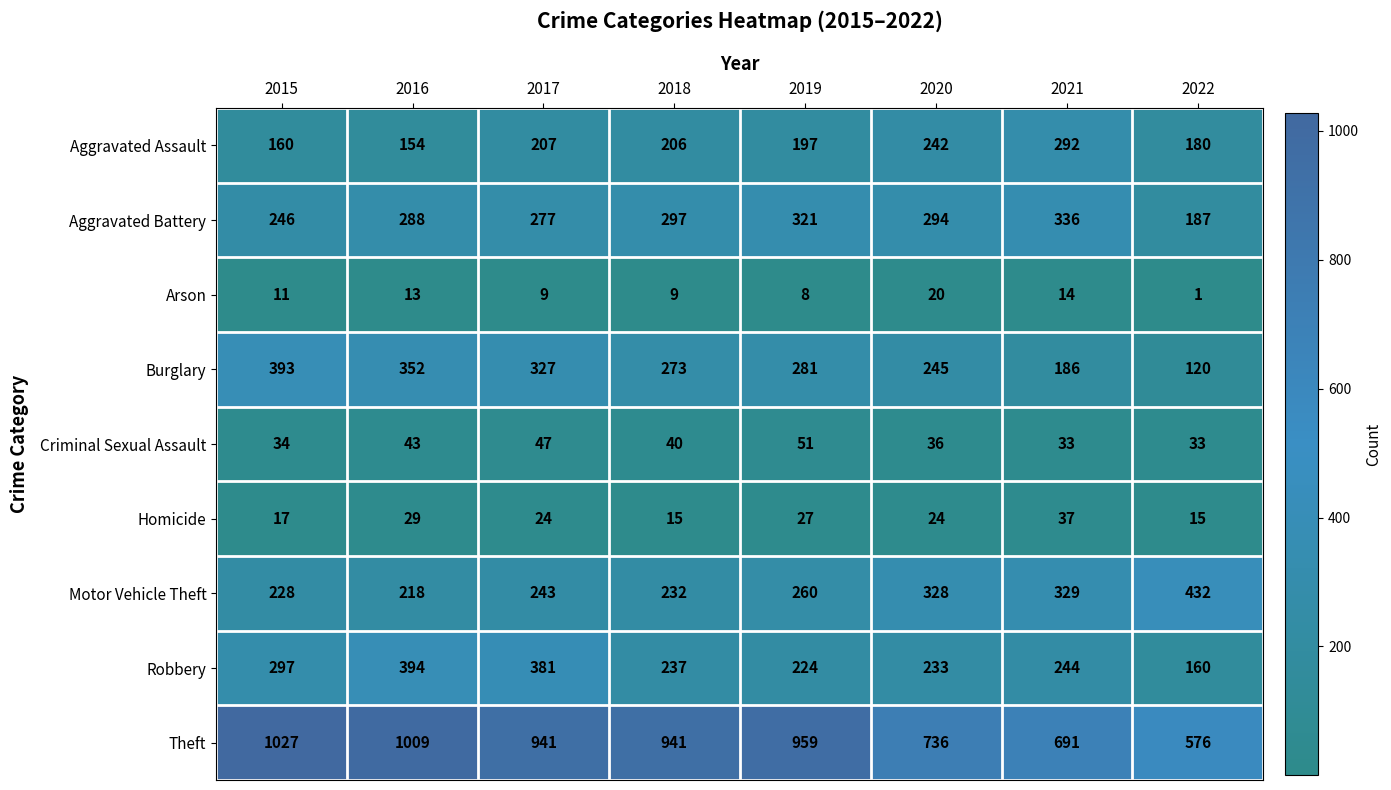

How many series are shown in this chart?

9